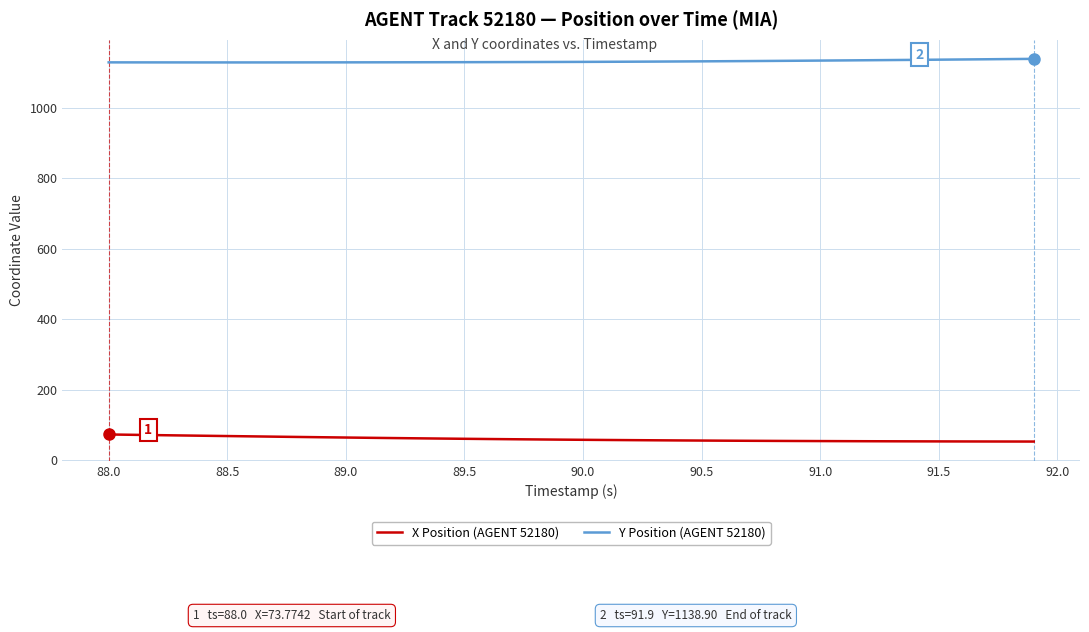

What is the greatest value displayed?

1138.9